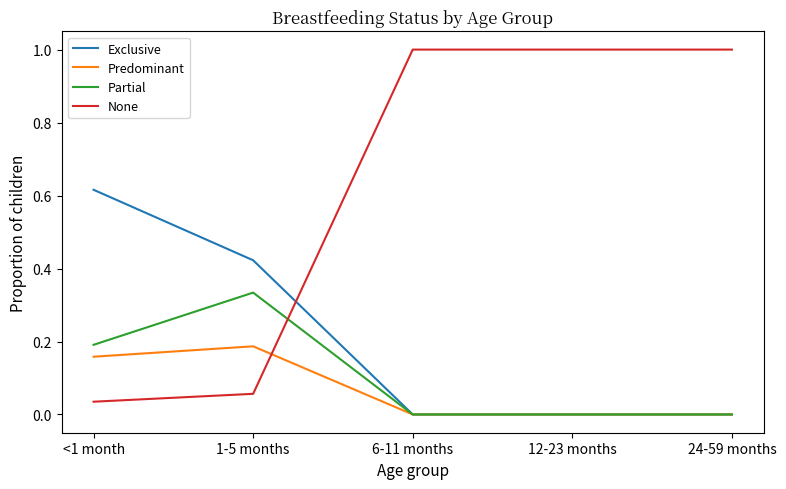

The None series shows 1.0 at 12-23 months. True or false?

True